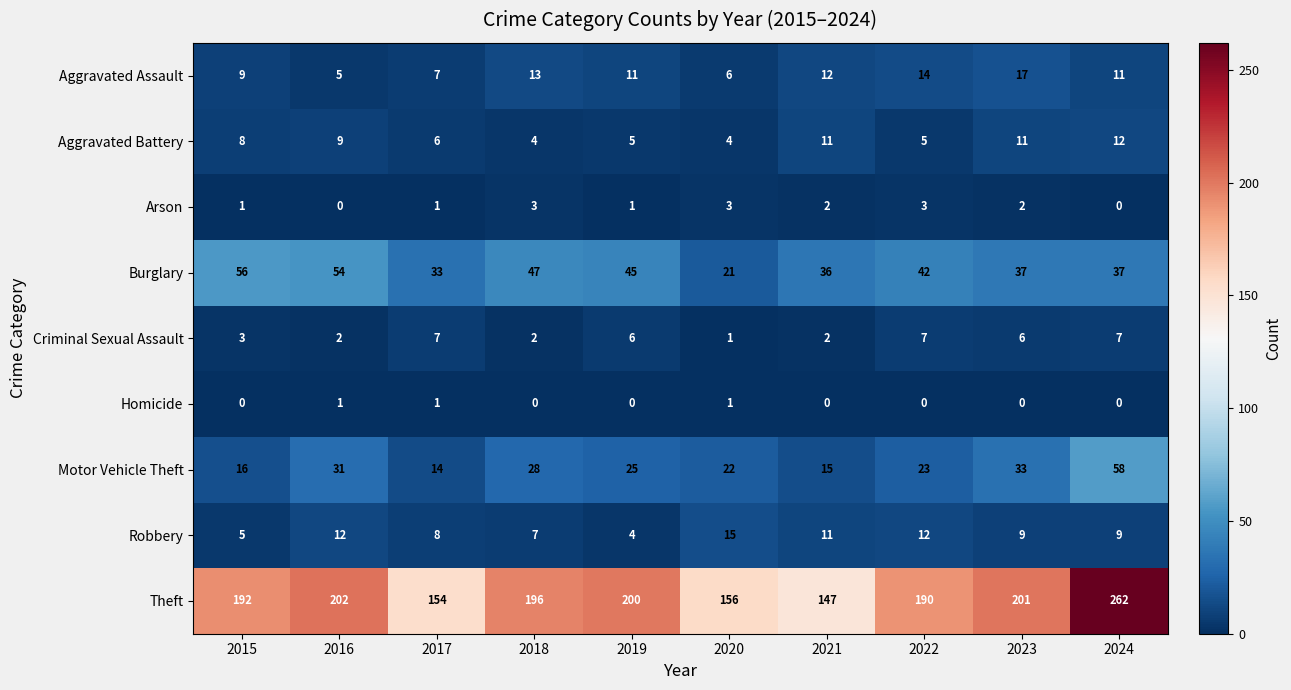

True or false: Burglary has a value of 50 at 2024.

False